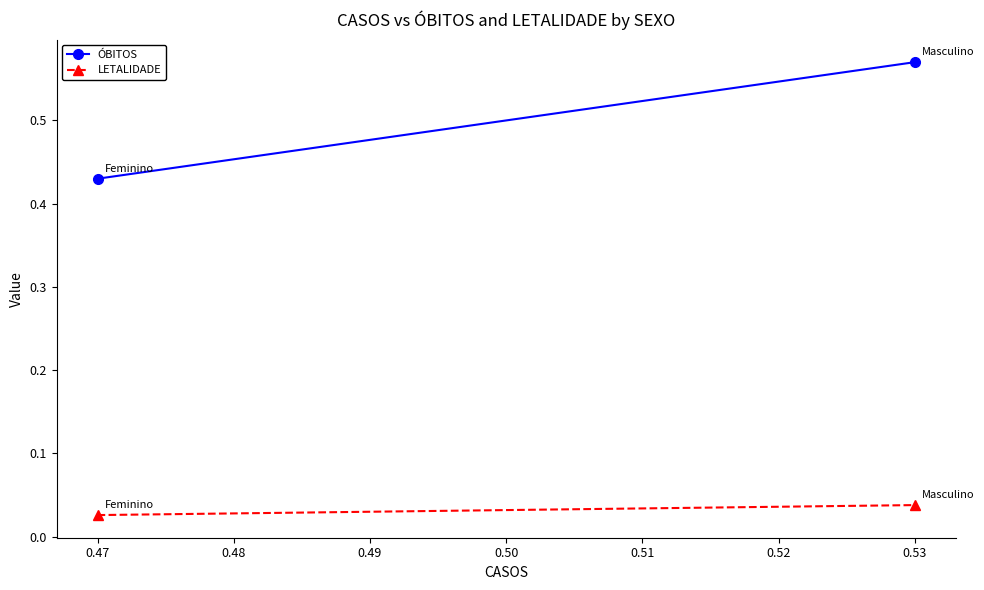

What is the total value across all series at 0.47?

0.5